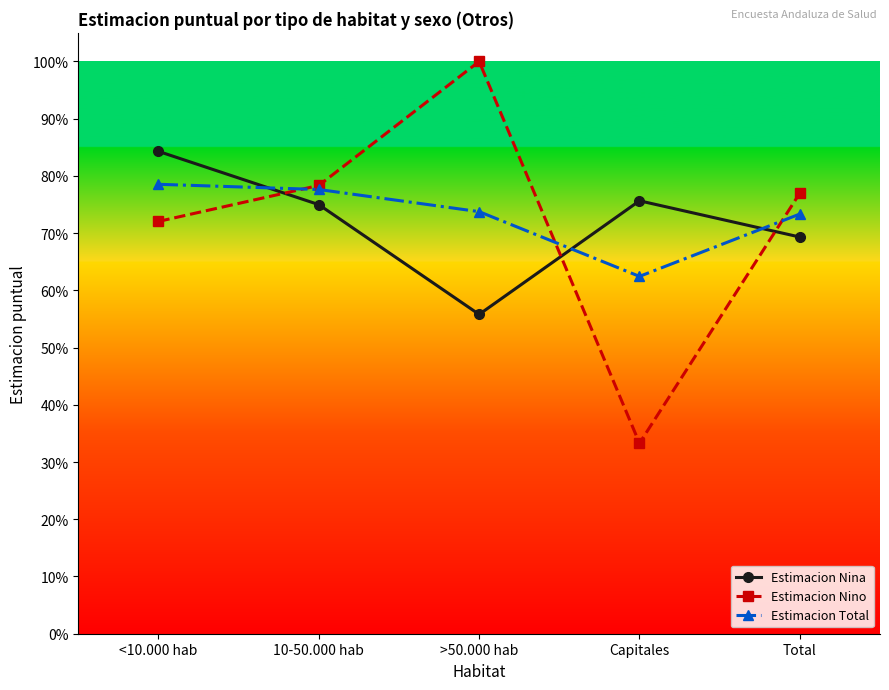

At which category is the sum across all series the highest?

<10.000 hab